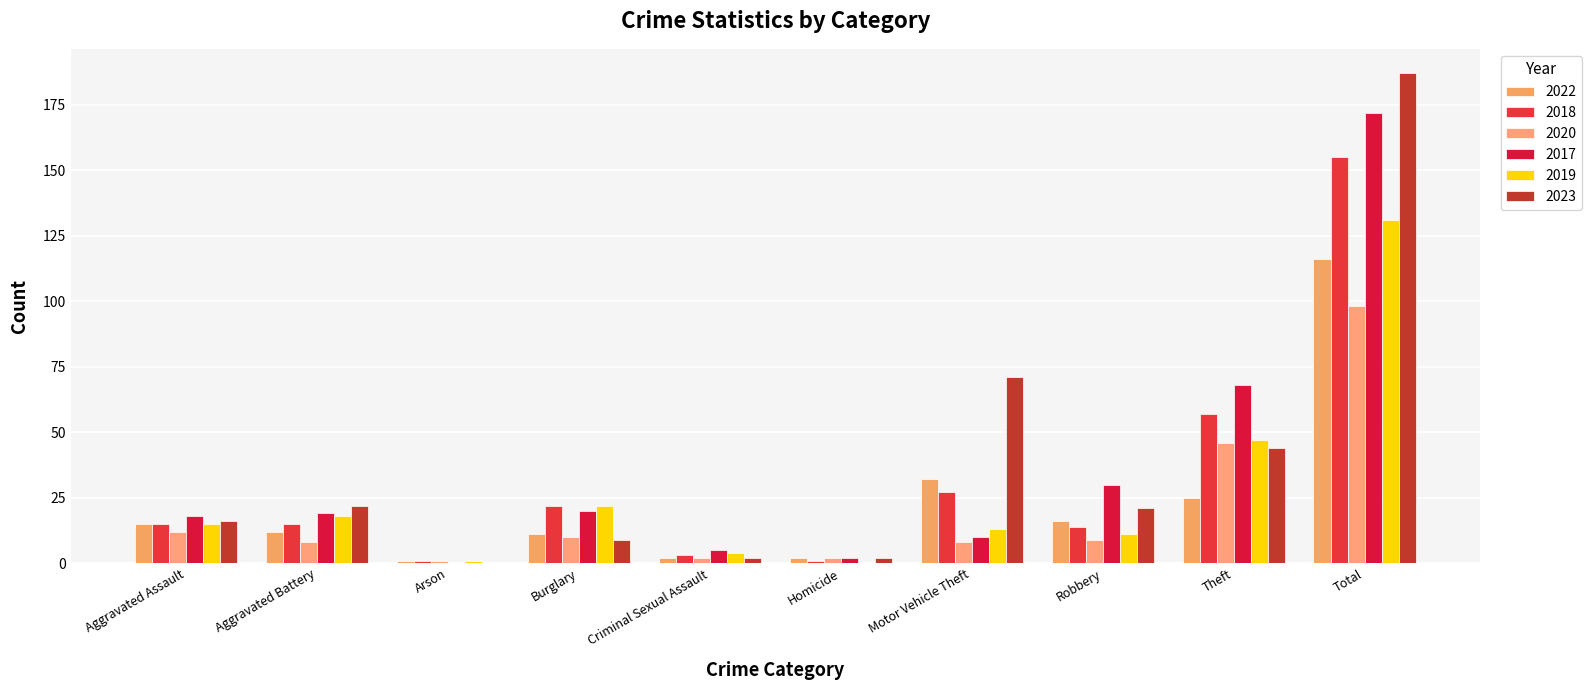

Reading left to right, list all the values displayed in this chart.

2022: Aggravated Assault=15	Aggravated Battery=12	Arson=1	Burglary=11	Criminal Sexual Assault=2	Homicide=2	Motor Vehicle Theft=32	Robbery=16	Theft=25	Total=116
2018: Aggravated Assault=15	Aggravated Battery=15	Arson=1	Burglary=22	Criminal Sexual Assault=3	Homicide=1	Motor Vehicle Theft=27	Robbery=14	Theft=57	Total=155
2020: Aggravated Assault=12	Aggravated Battery=8	Arson=1	Burglary=10	Criminal Sexual Assault=2	Homicide=2	Motor Vehicle Theft=8	Robbery=9	Theft=46	Total=98
2017: Aggravated Assault=18	Aggravated Battery=19	Arson=0	Burglary=20	Criminal Sexual Assault=5	Homicide=2	Motor Vehicle Theft=10	Robbery=30	Theft=68	Total=172
2019: Aggravated Assault=15	Aggravated Battery=18	Arson=1	Burglary=22	Criminal Sexual Assault=4	Homicide=0	Motor Vehicle Theft=13	Robbery=11	Theft=47	Total=131
2023: Aggravated Assault=16	Aggravated Battery=22	Arson=0	Burglary=9	Criminal Sexual Assault=2	Homicide=2	Motor Vehicle Theft=71	Robbery=21	Theft=44	Total=187